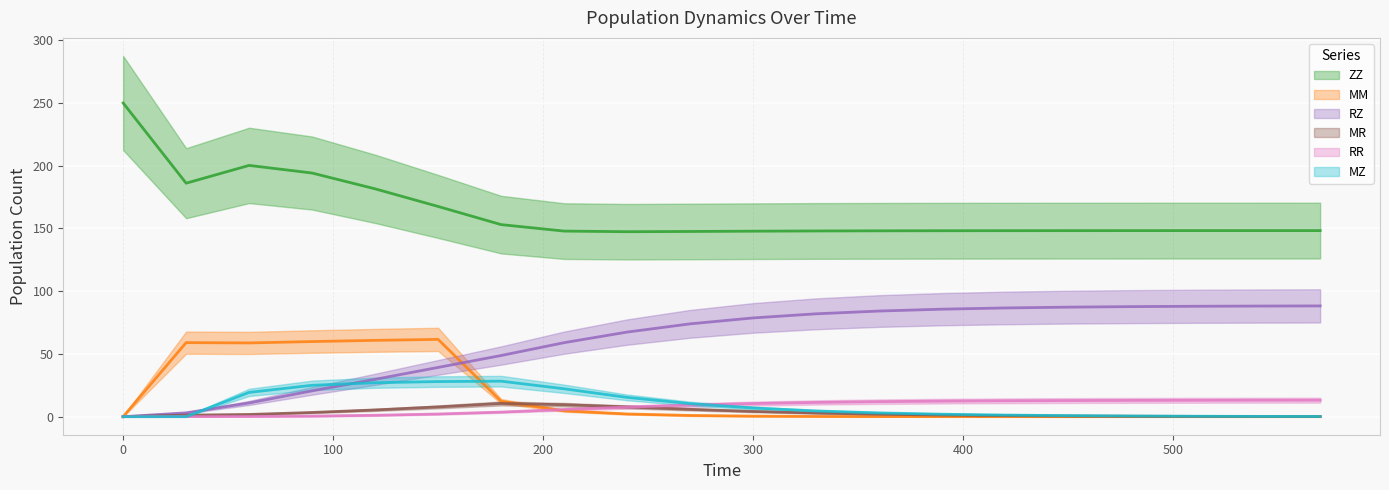

Which series has the largest range (max minus min)?

ZZ